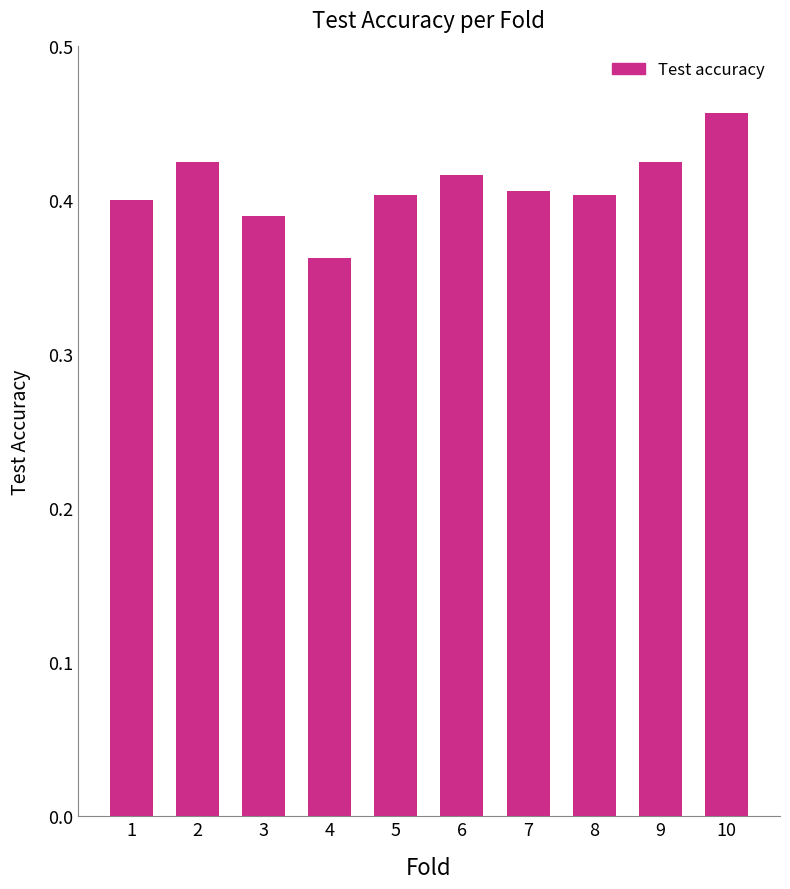

Between 9 and 3, which is larger?

9